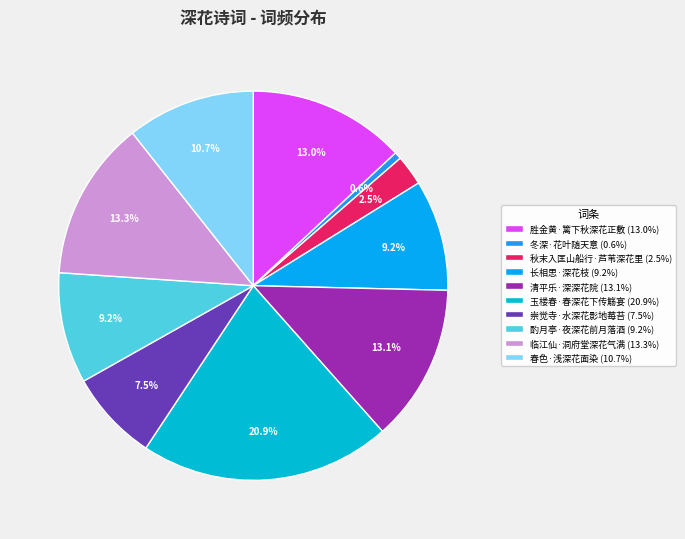

What percentage do 春色·浅深花面染 and 酌月亭·夜深花前月落酒 together represent?

19.9%